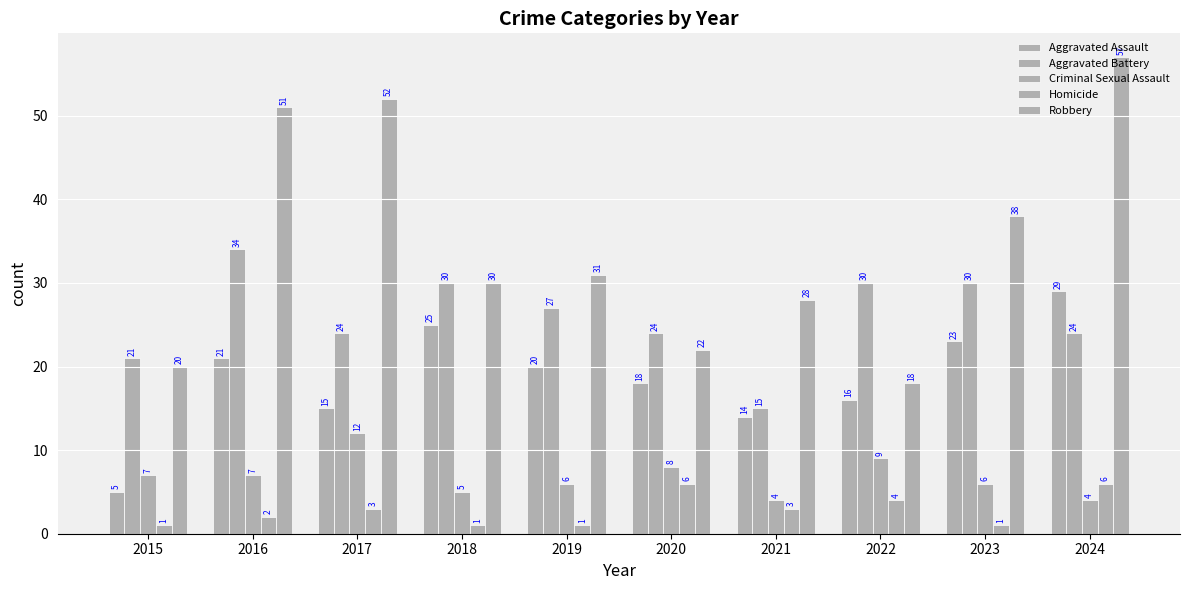

What is the value of the Aggravated Battery bar at the 6th from the left?

24